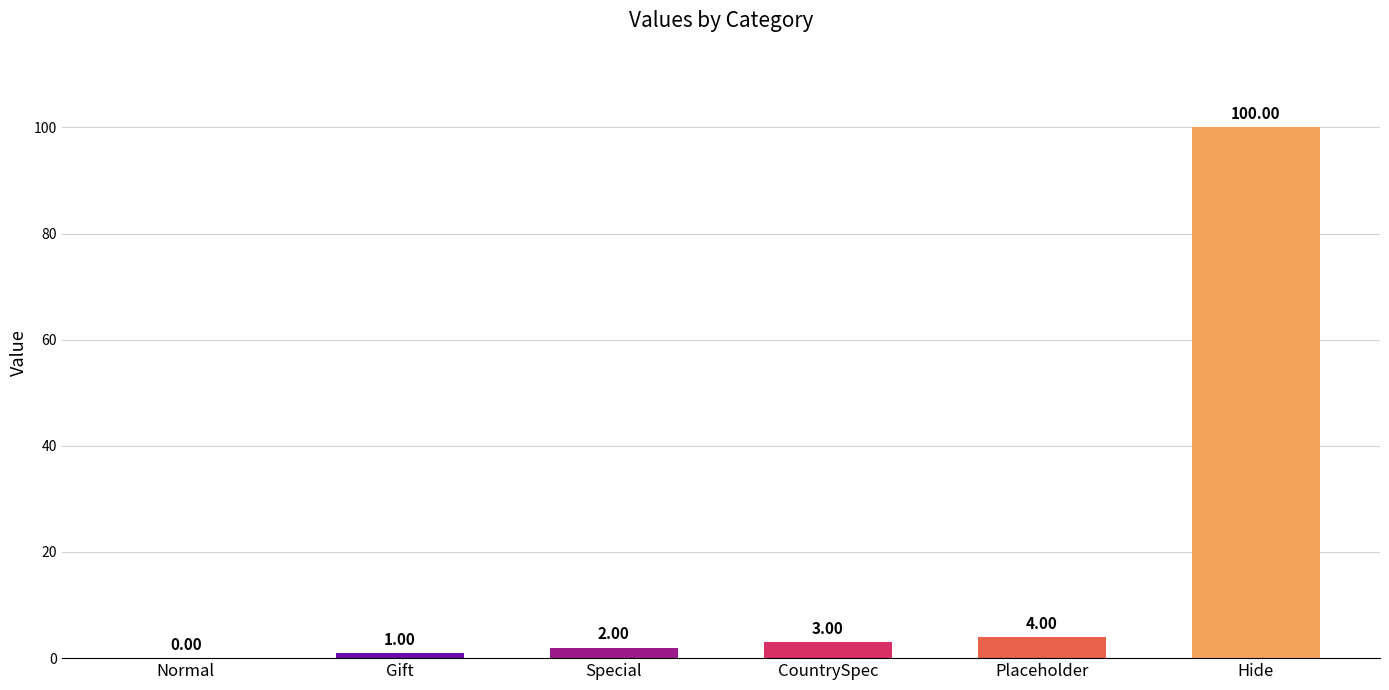

What is the sum of all values?

110